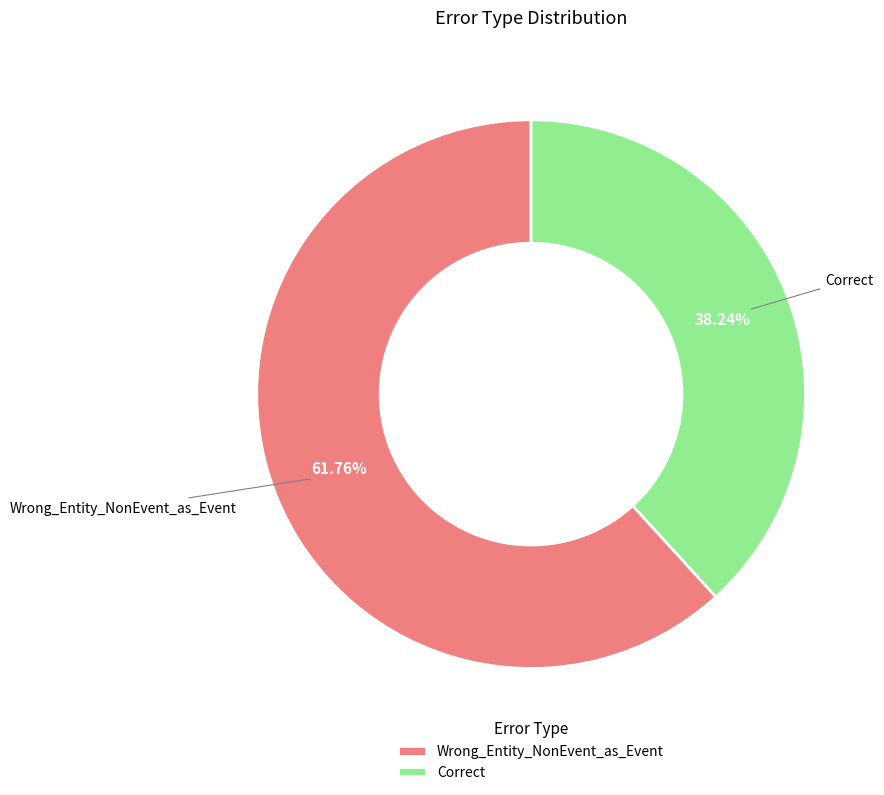

Approximately how many times larger is the value at Correct compared to Wrong_Entity_NonEvent_as_Event?

0.6